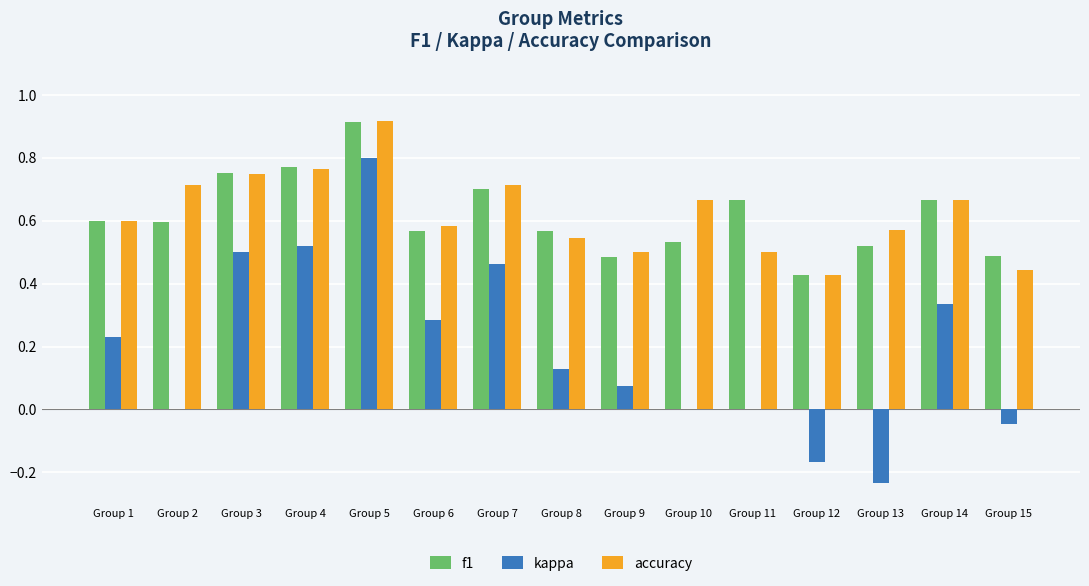

The f1 series shows 0.7 at Group 7. True or false?

True